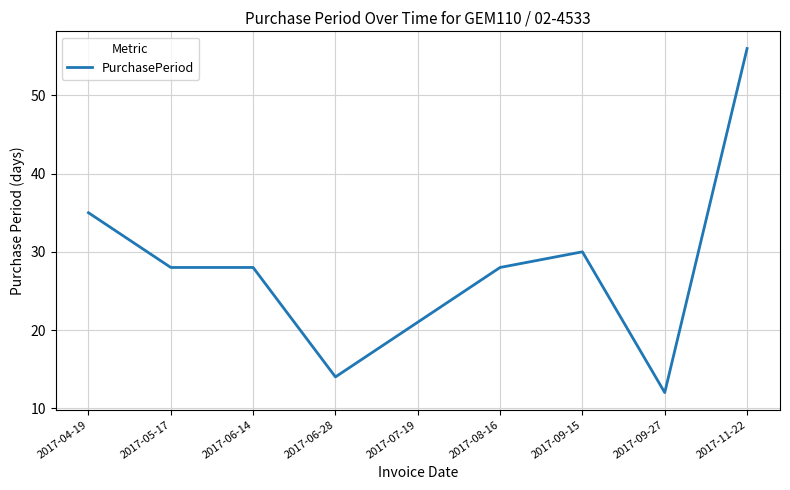

How many series are shown in this chart?

1